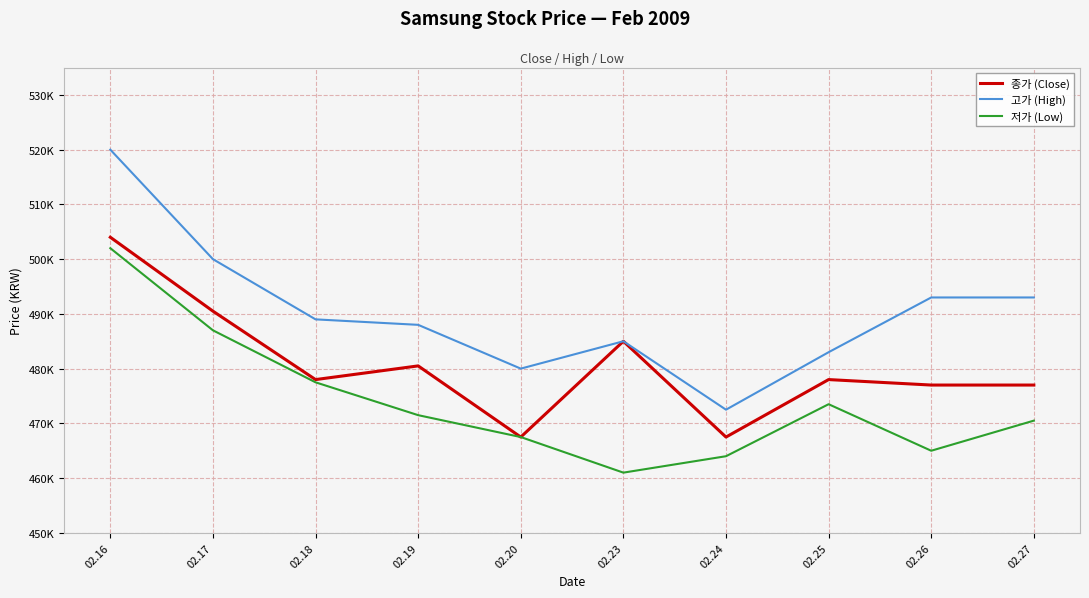

Which series has the largest total across all categories?

고가 (High)